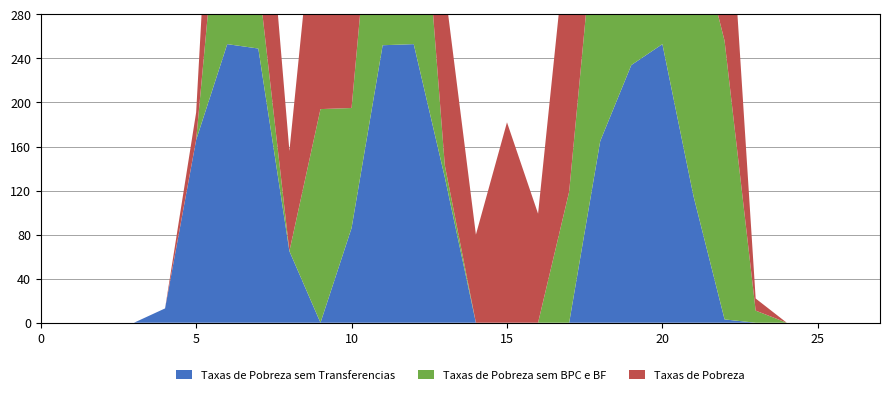

Reading left to right, transcribe all the data shown in this chart.

Taxas de Pobreza sem Transferencias: 0=0	1=0	2=0	3=0	4=13	5=166	6=253	7=249	8=65	9=0	10=86	11=252	12=253	13=132	14=0	15=0	16=0	17=0	18=165	19=234	20=253	21=115	22=3	23=0	24=0	25=0	26=0	27=0
Taxas de Pobreza sem BPC e BF: 0=0	1=0	2=0	3=0	4=0	5=0	6=217	7=64	8=0	9=194	10=109	11=253	12=253	13=11	14=0	15=0	16=0	17=119	18=253	19=253	20=177	21=253	22=253	23=11	24=0	25=0	26=0	27=0
Taxas de Pobreza: 0=0	1=0	2=0	3=0	4=0	5=25	6=231	7=178	8=91	9=242	10=217	11=218	12=253	13=161	14=80	15=182	16=99	17=253	18=165	19=198	20=86	21=253	22=206	23=11	24=0	25=0	26=0	27=0